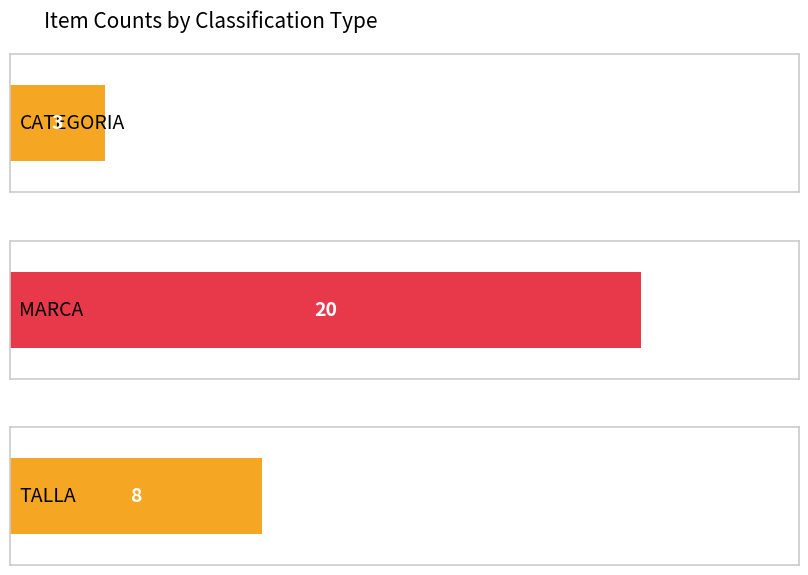

Are the bars horizontal?

Yes